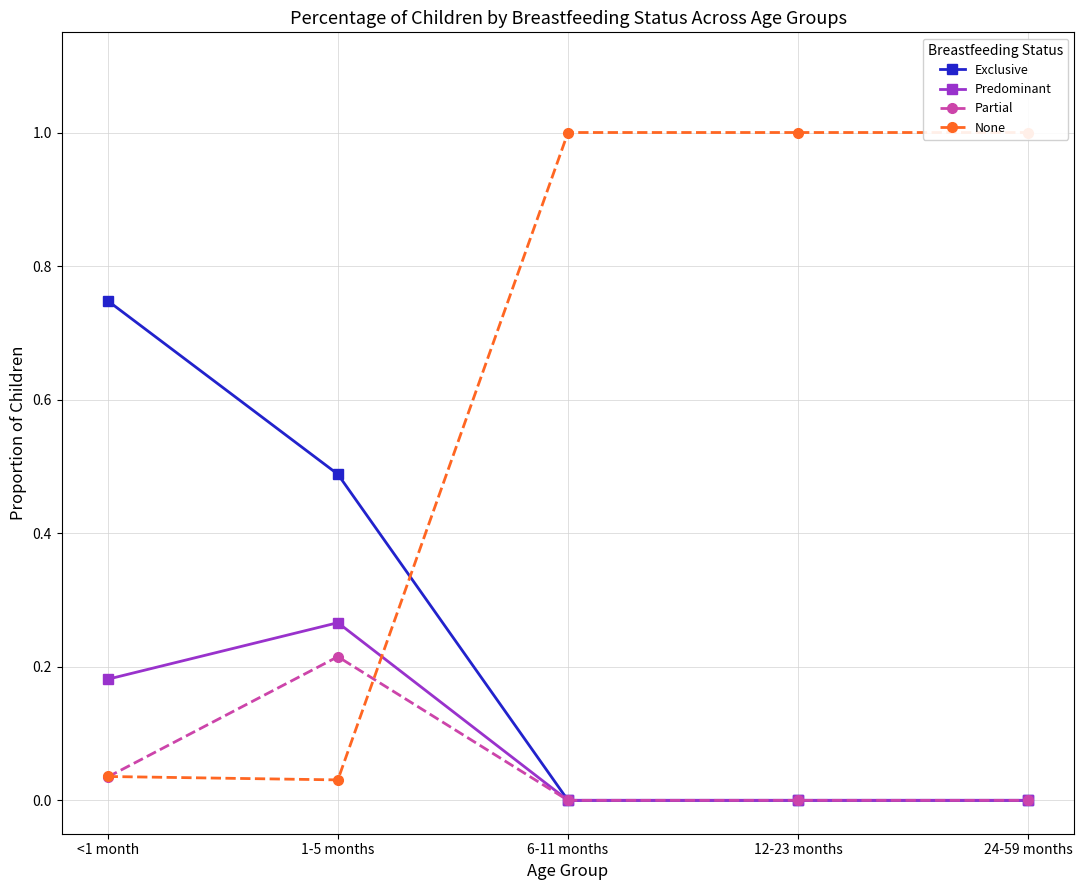

How many lines are shown in the chart?

4